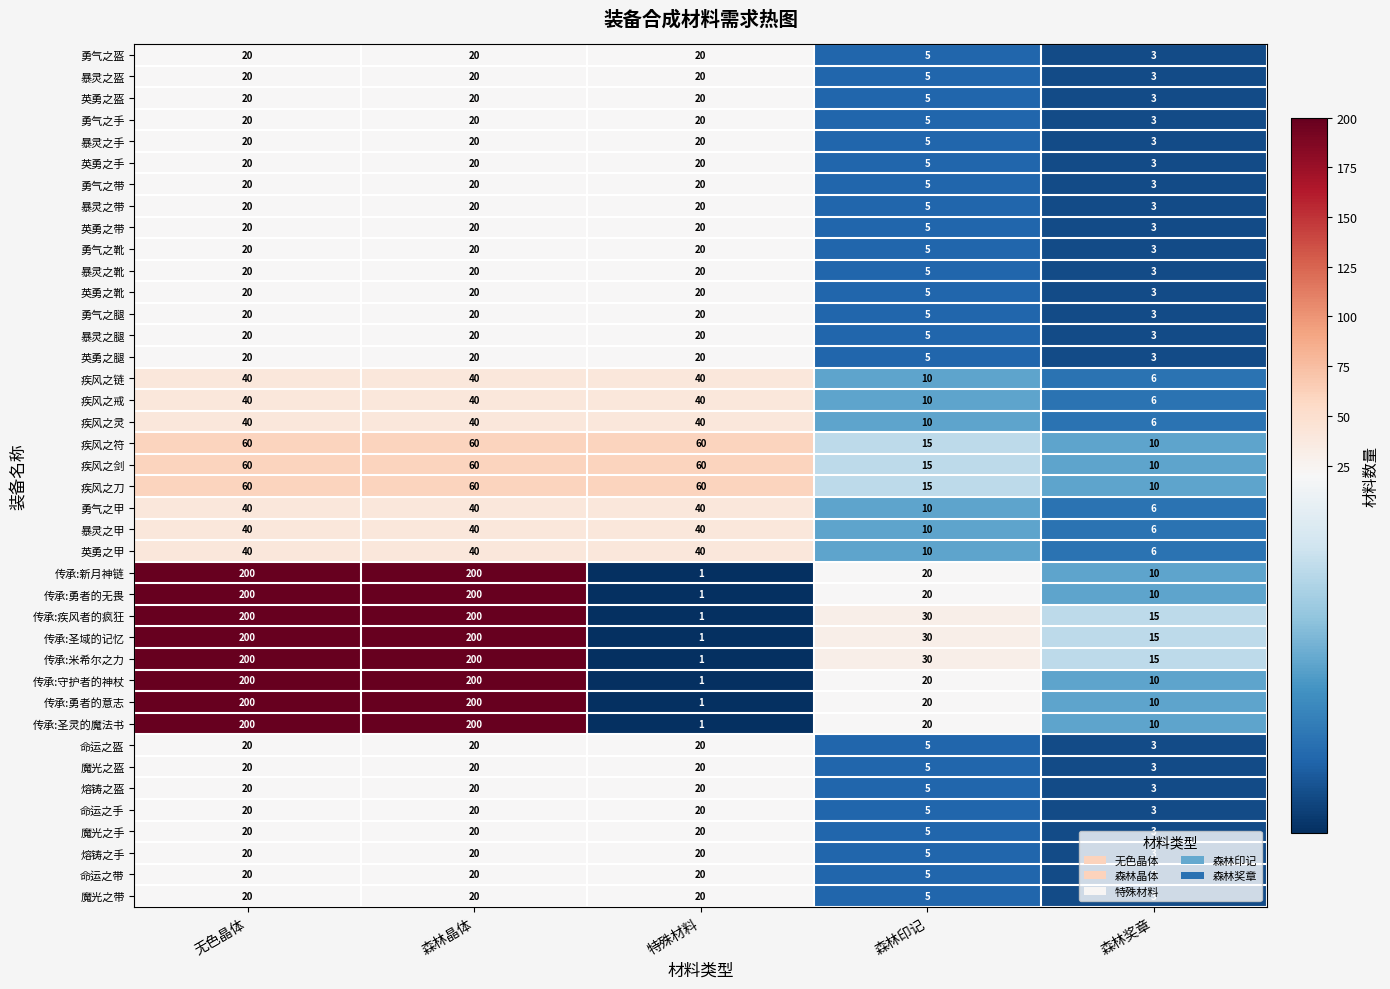

What is the difference between the highest and lowest values at 森林晶体?

180